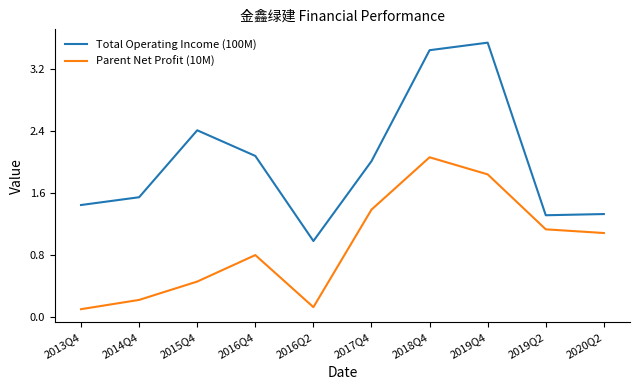

Which category has the highest value across all series?

2019Q4